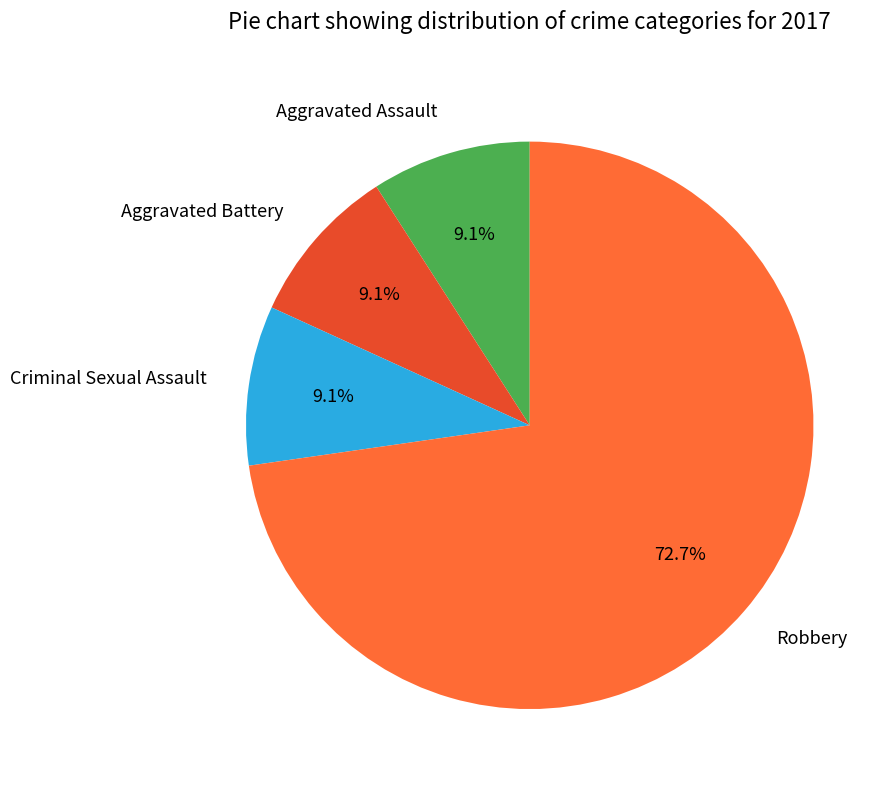

Is Aggravated Battery the majority of the pie?

No